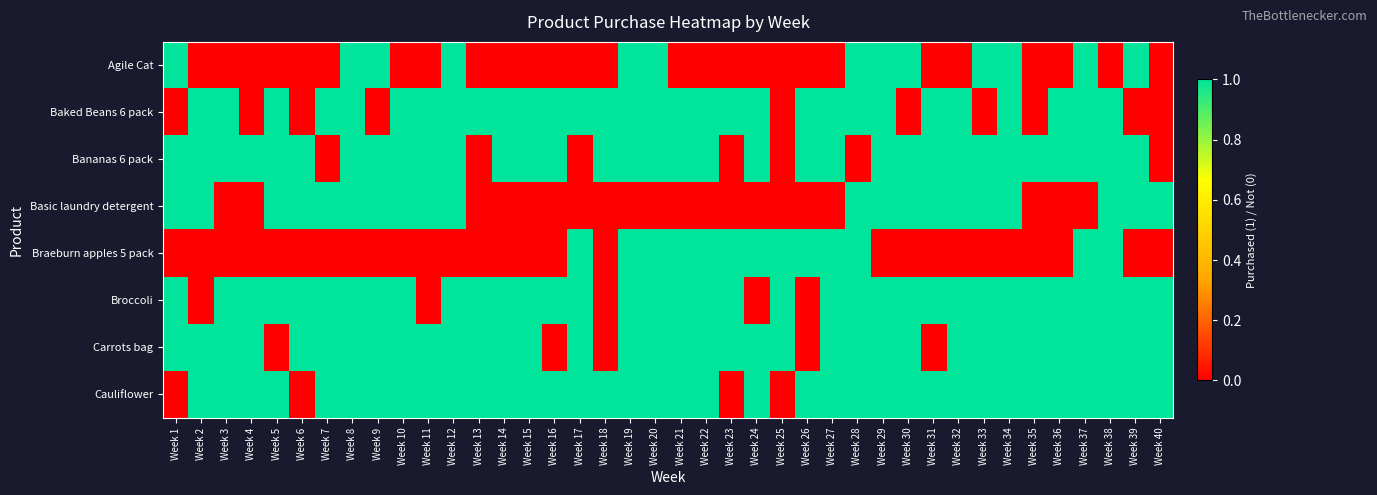

Which series has the largest total across all categories?

Cauliflower